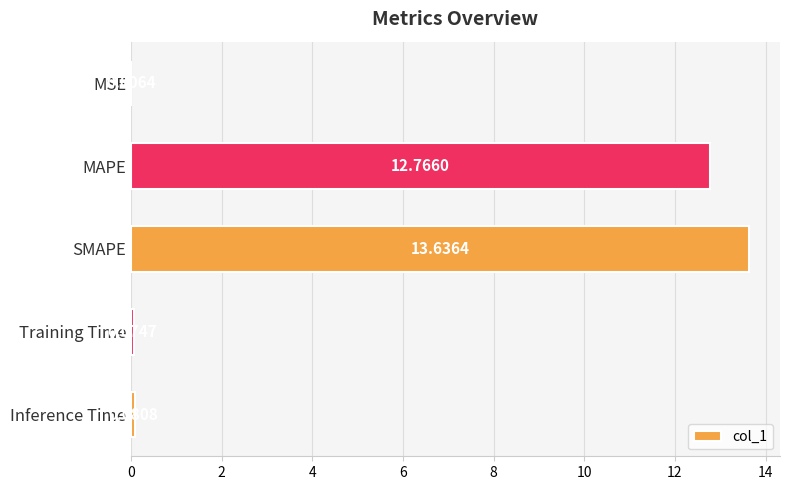

What is the change in value from MSE to Inference Time?

+0.1